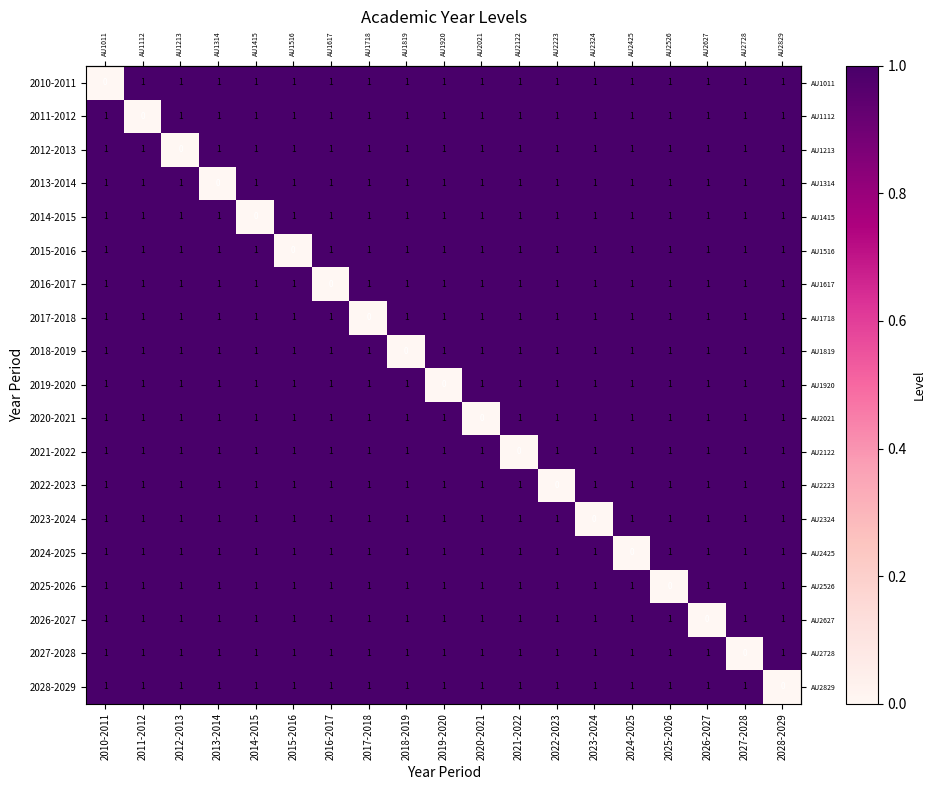

At how many categories does at least one series exceed 0?

19